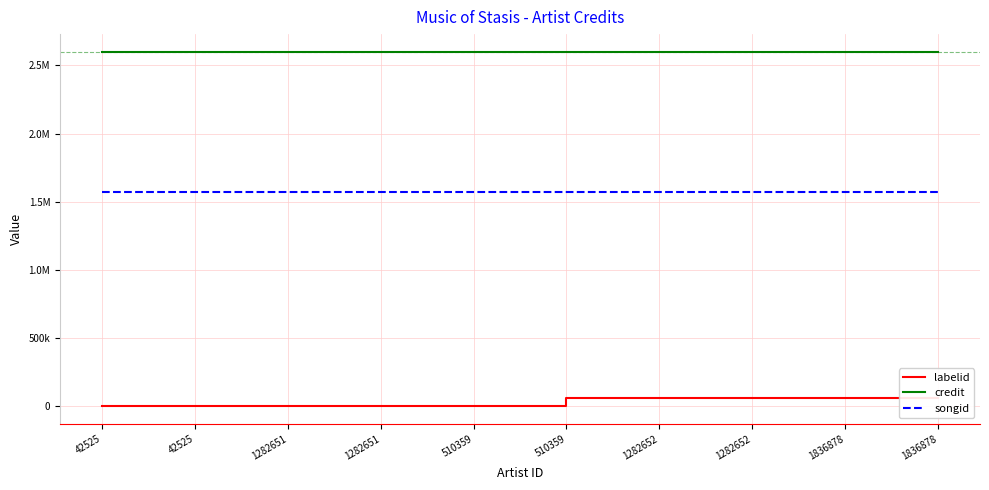

True or false: labelid and credit cross at least once.

False